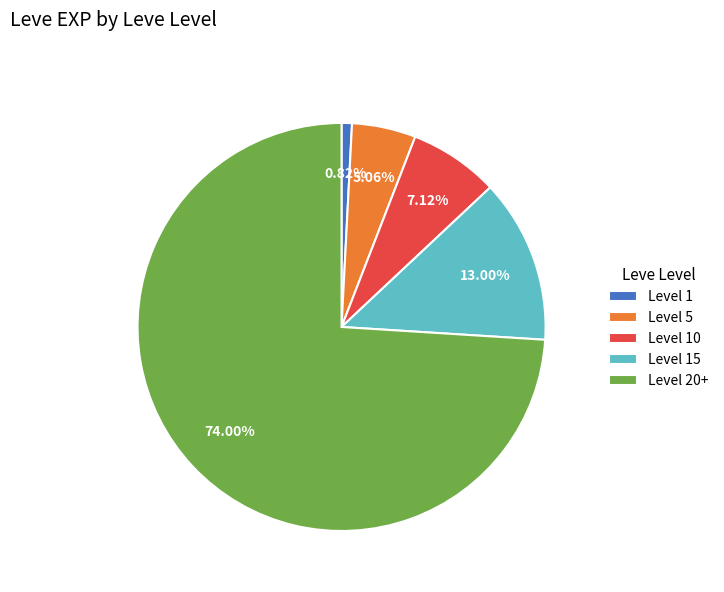

Which has a higher value, Level 20+ or Level 15?

Level 20+